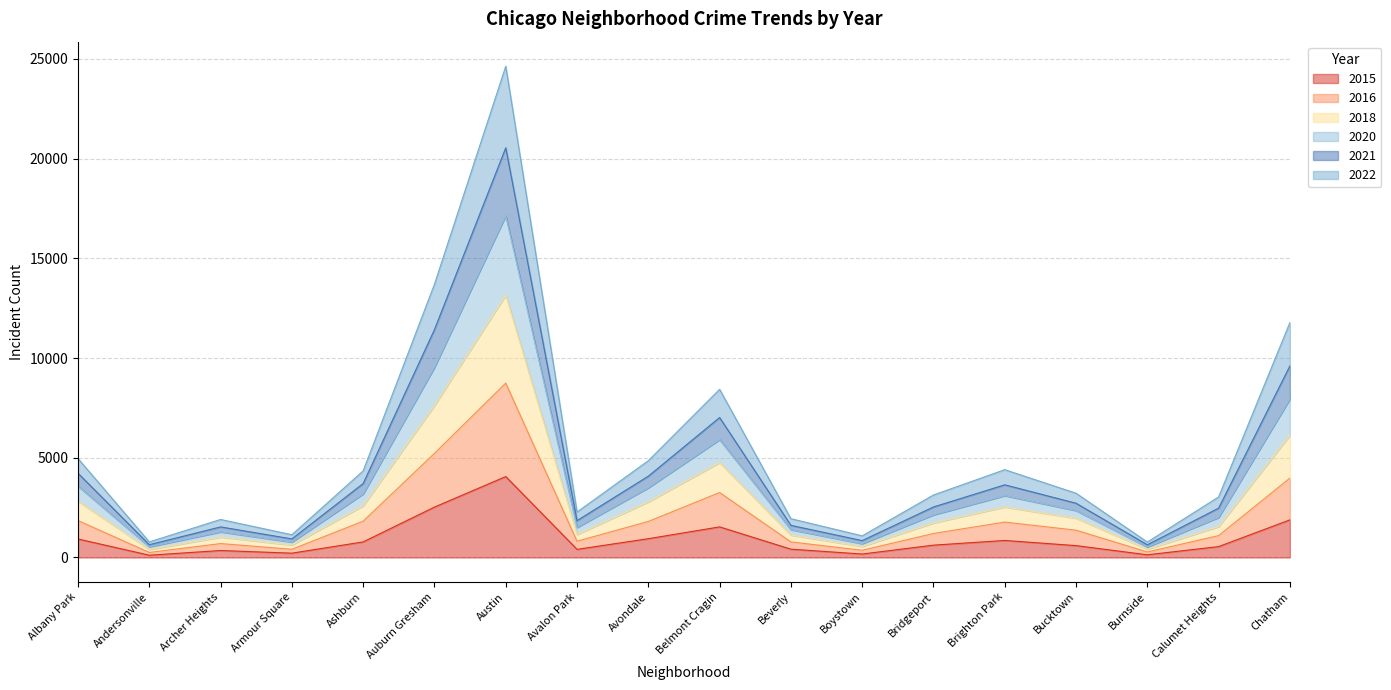

How many values in the 2021 series exceed 2720?

8